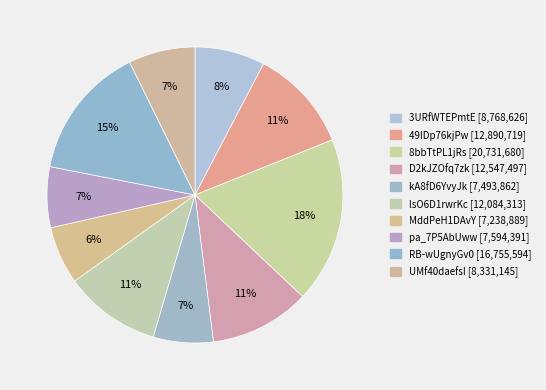

To the nearest percent, what is the difference between the 3URfWTEPmtE and D2kJZOfq7zk slice percentages?

3%